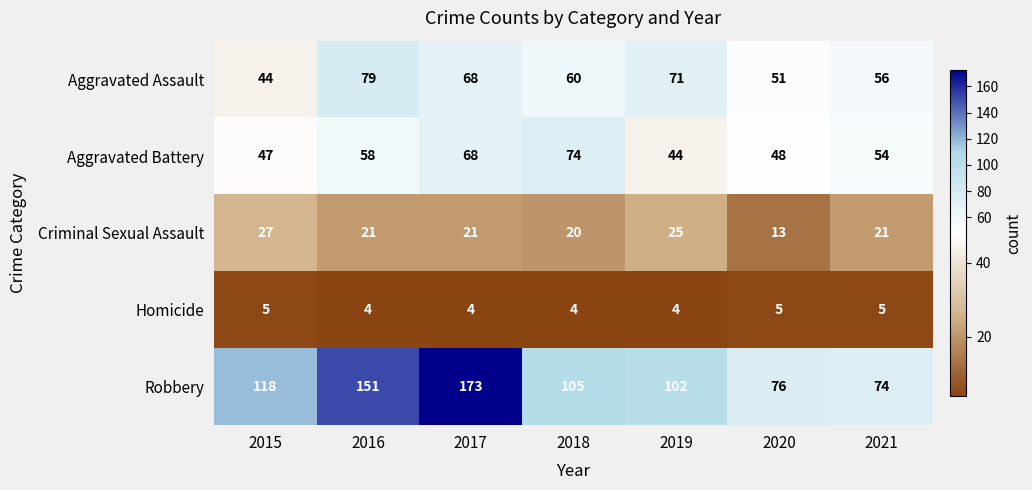

Between 2018 and 2019, which series saw the biggest shift?

Aggravated Battery